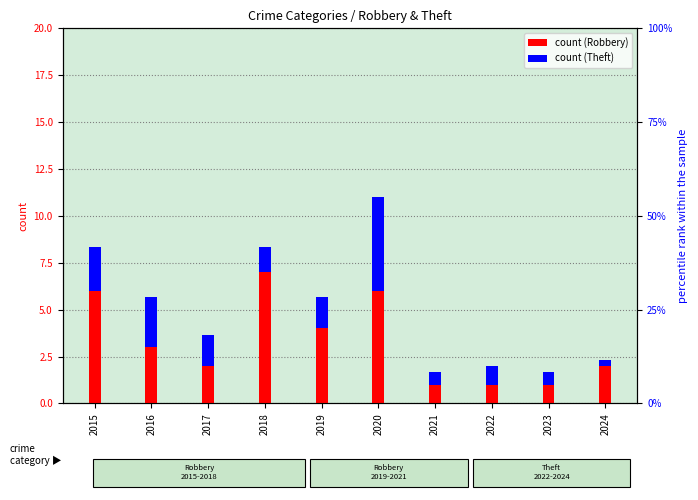

Read the Theft value at 2015.

2.3